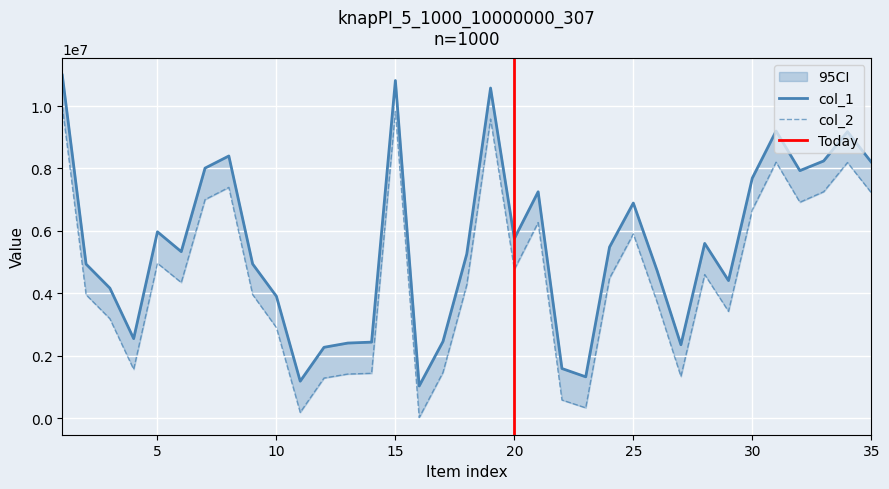

The col_1 series shows 9177257 at 34. True or false?

True